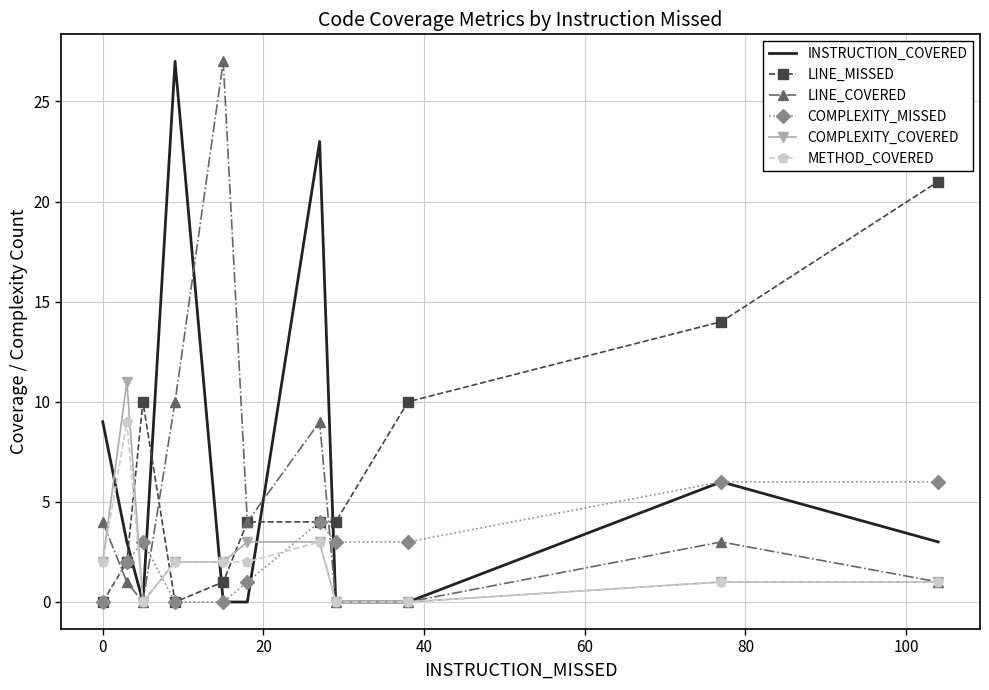

True or false: LINE_COVERED and COMPLEXITY_MISSED cross at least once.

True